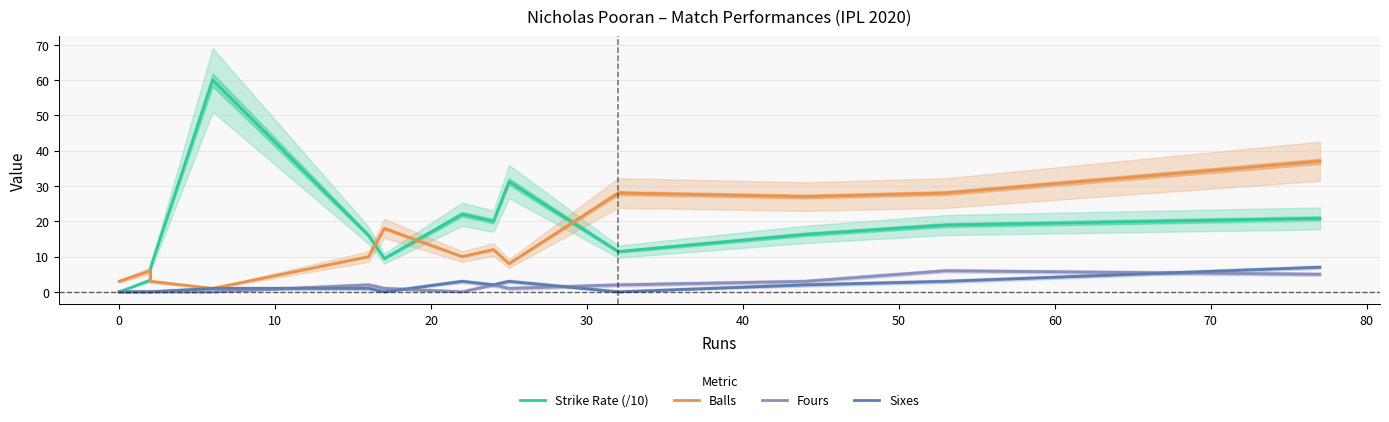

Which series ends up on top after the final intersection of Sixes and Fours?

Sixes